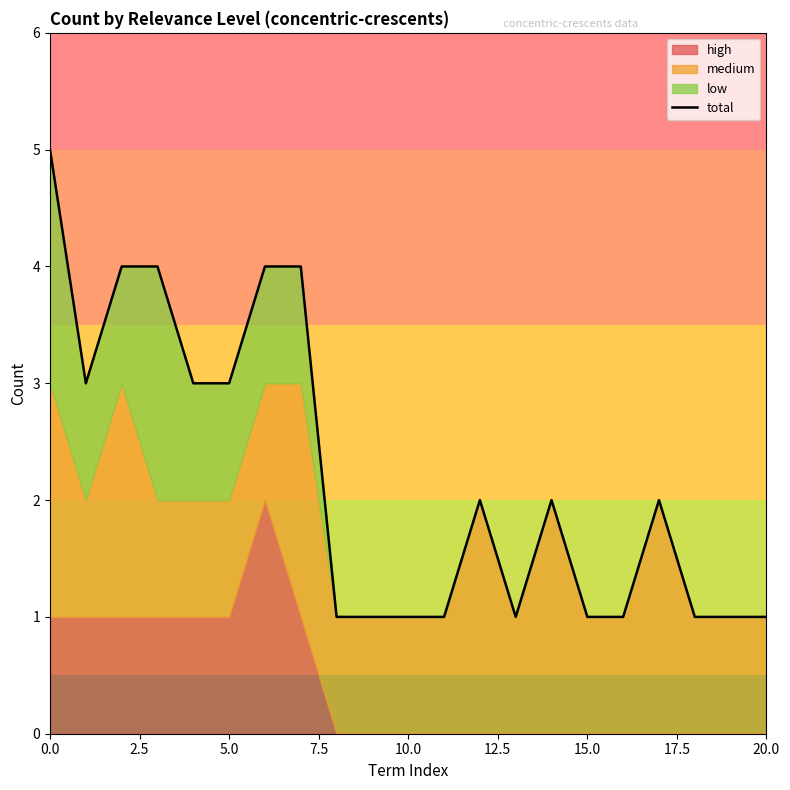

Reading right to left, what are all the values shown in this chart?

1	1	1	2	1	1	2	1	2	1	1	1	1	4	4	3	3	4	4	3	5